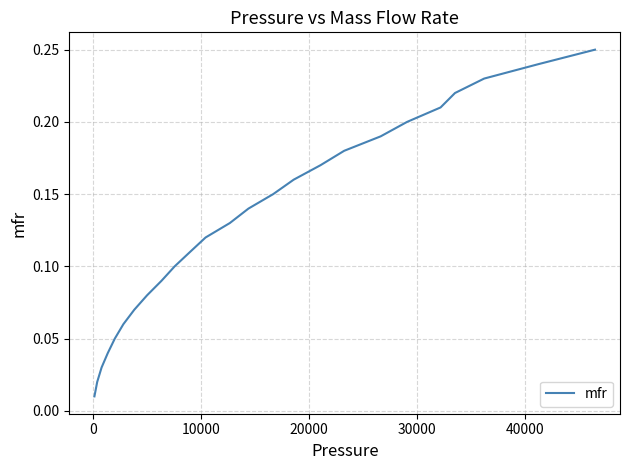

Reading left to right, what are all the values shown in this chart?

0.0	0.0	0.0	0.0	0.1	0.1	0.1	0.1	0.1	0.1	0.1	0.1	0.1	0.1	0.1	0.2	0.2	0.2	0.2	0.2	0.2	0.2	0.2	0.2	0.2